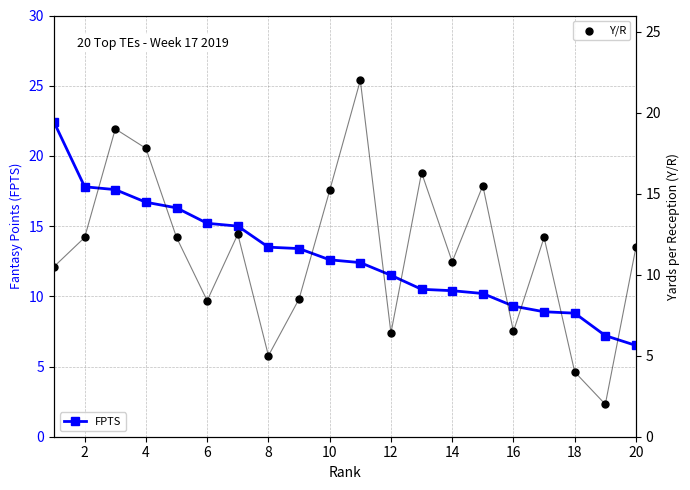

Which series has the largest total across all categories?

FPTS